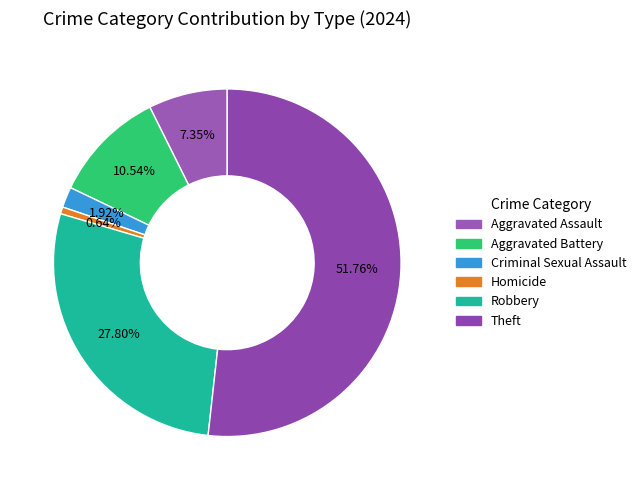

Which slice represents more than half of the pie?

Theft